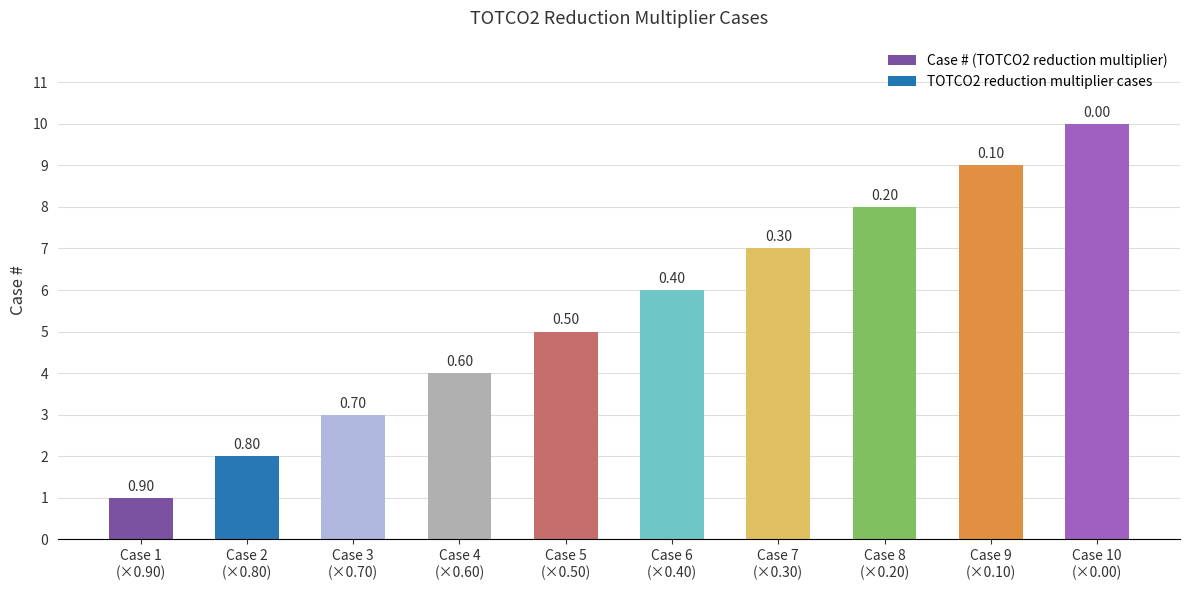

What is the smallest value displayed?

1